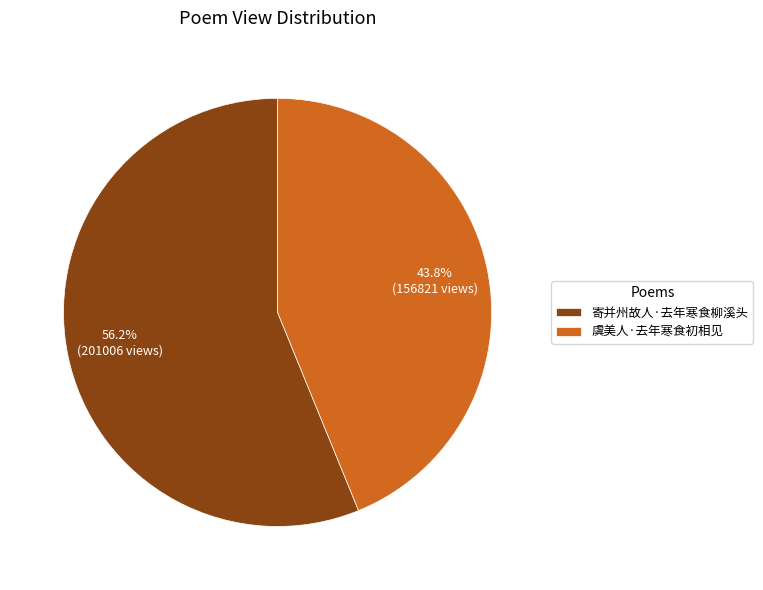

Which has a higher value, 虞美人·去年寒食初相见 or 寄并州故人·去年寒食柳溪头?

寄并州故人·去年寒食柳溪头